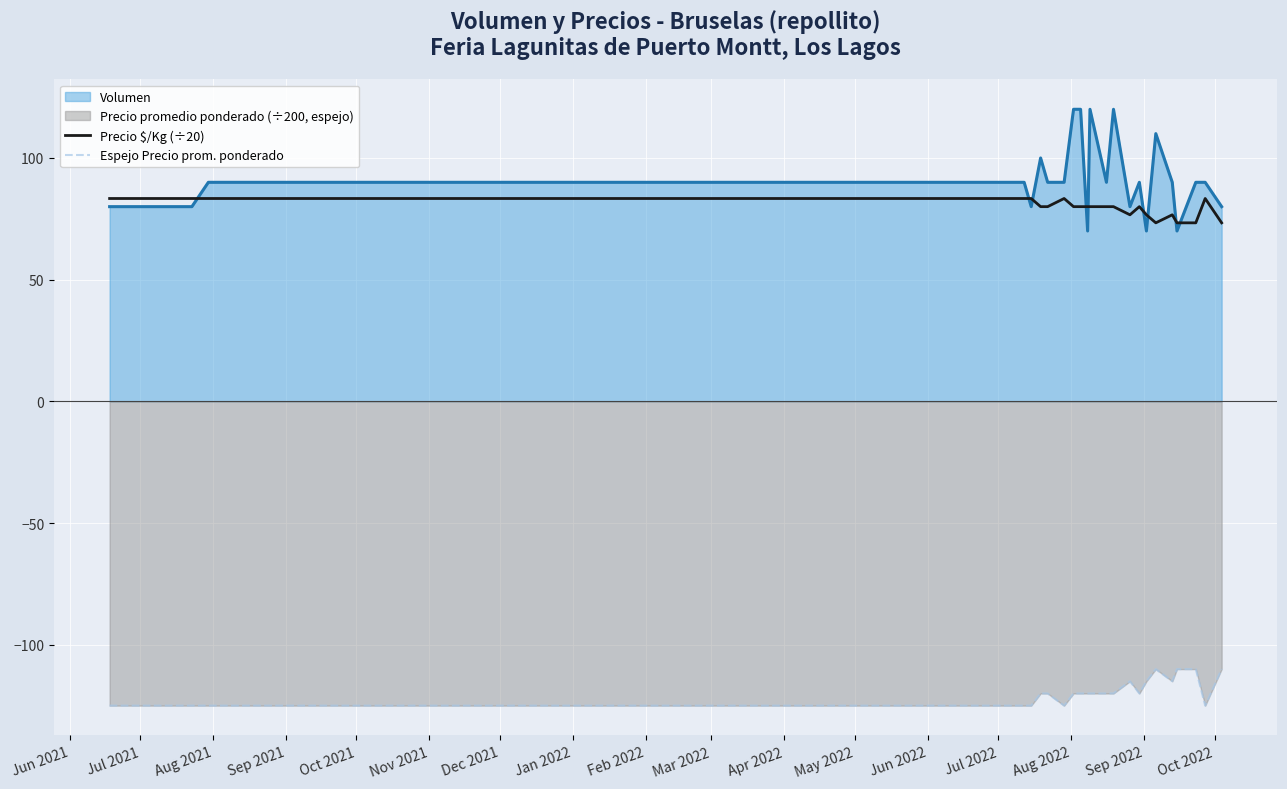

What is the sum of all Precio $/Kg (÷20) values?

2076.8